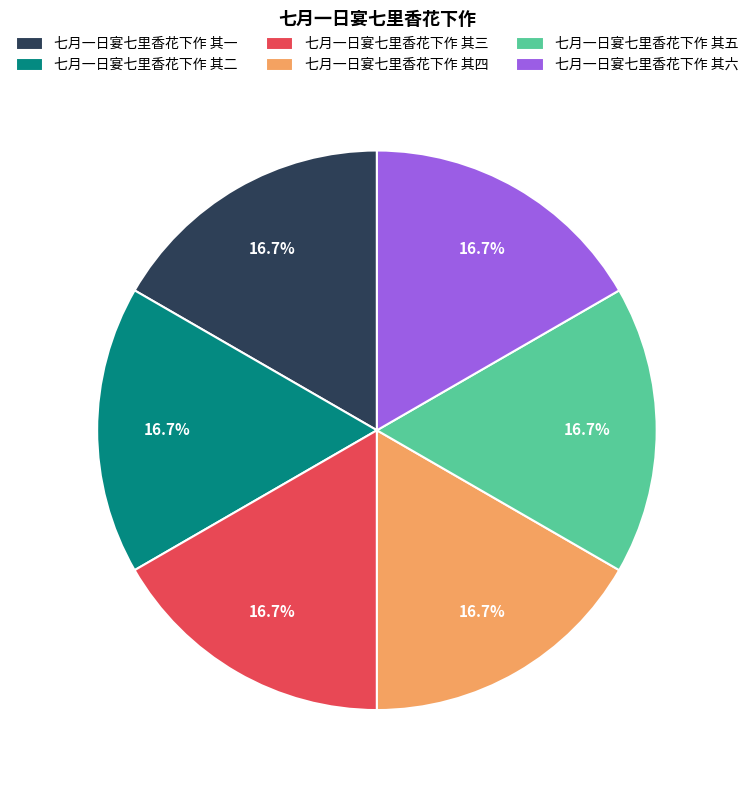

To the nearest percent, what portion does 七月一日宴七里香花下作 其六 represent?

17%